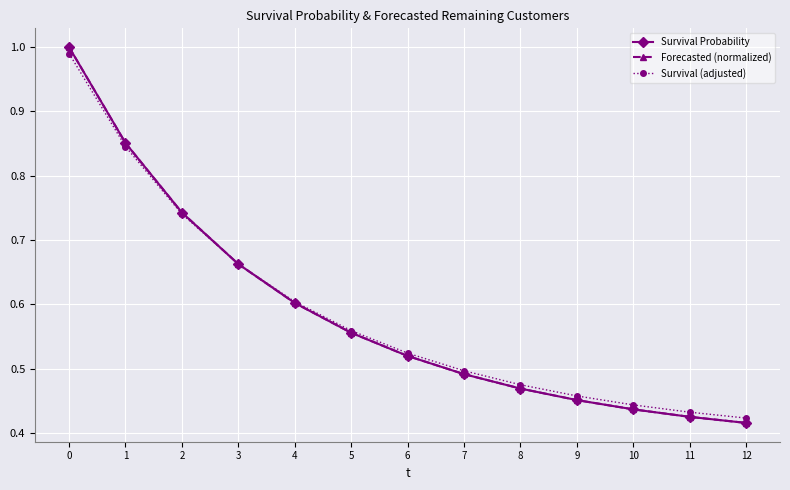

The value of Survival (adjusted) at 9 is 0.5. True or false?

True